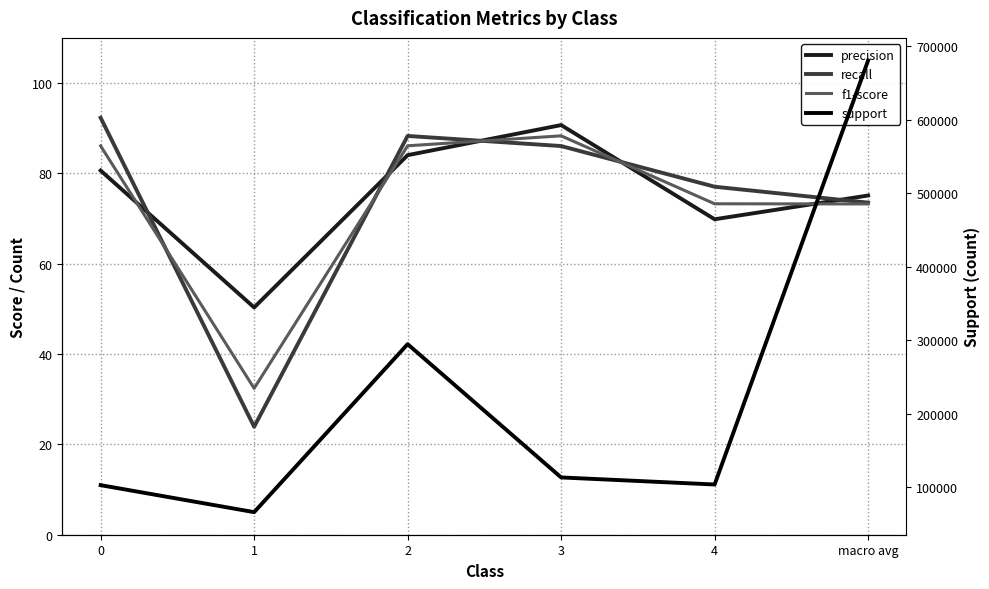

At which category is the sum across all series the highest?

macro avg